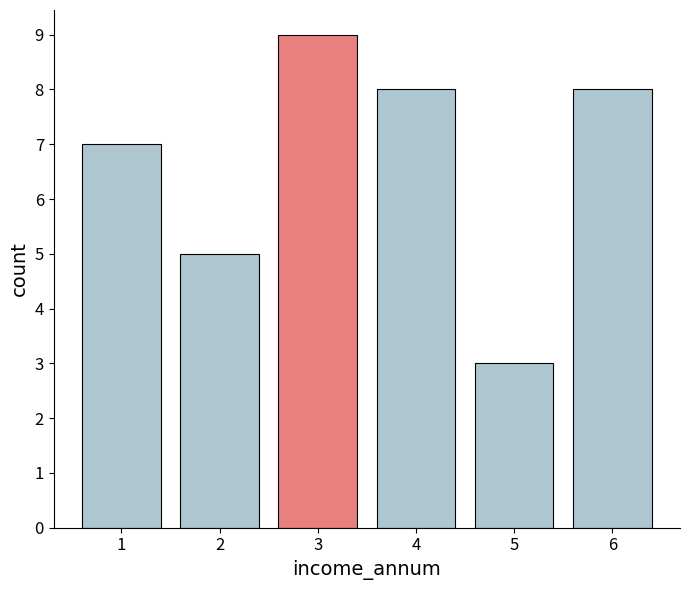

Reading left to right, extract all data points from this chart.

1=7	2=5	3=9	4=8	5=3	6=8